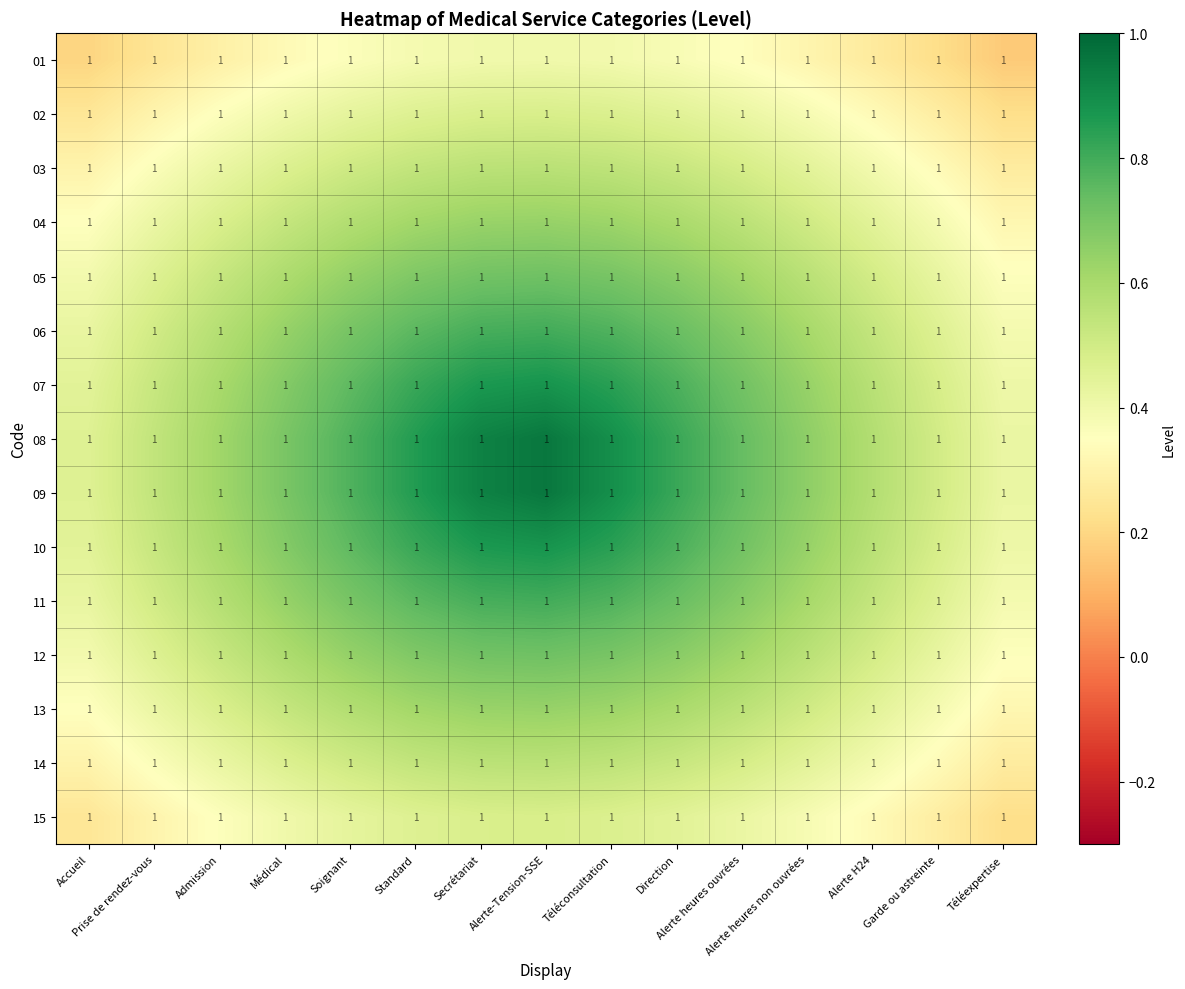

At which category does the chart reach its peak across all series?

Alerte-Tension-SSE